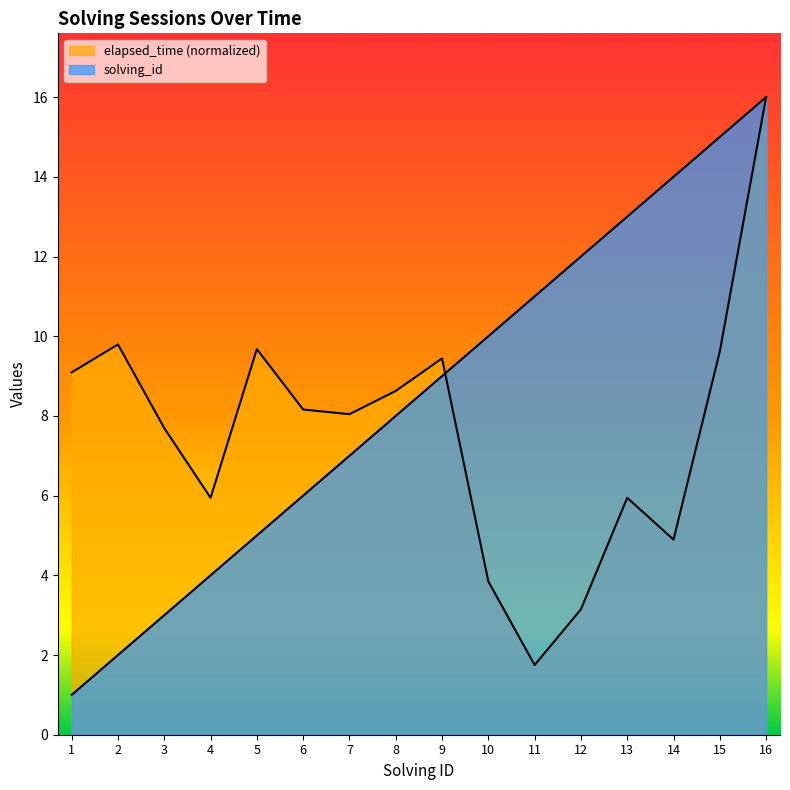

True or false: solving_id has more than 2 points higher than both neighbors.

False